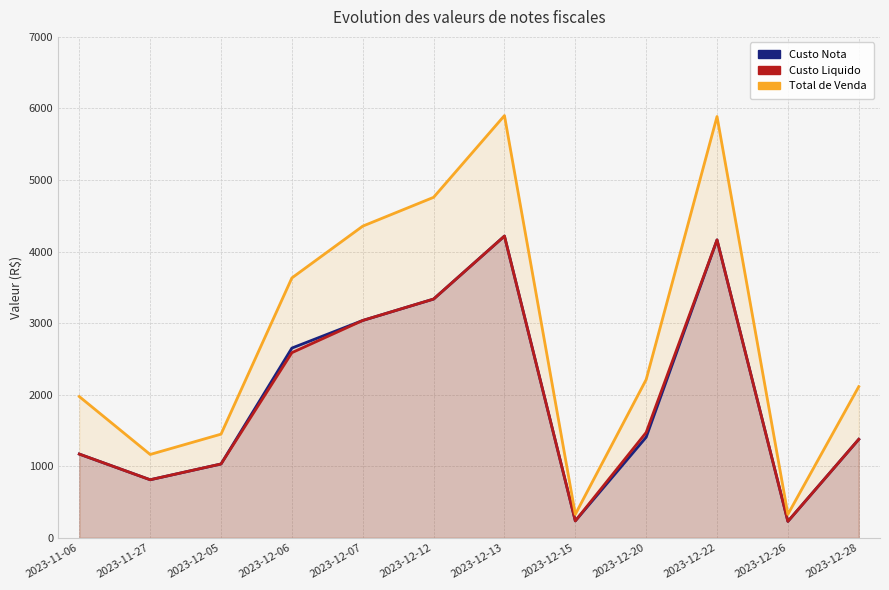

How many lines are shown in the chart?

3